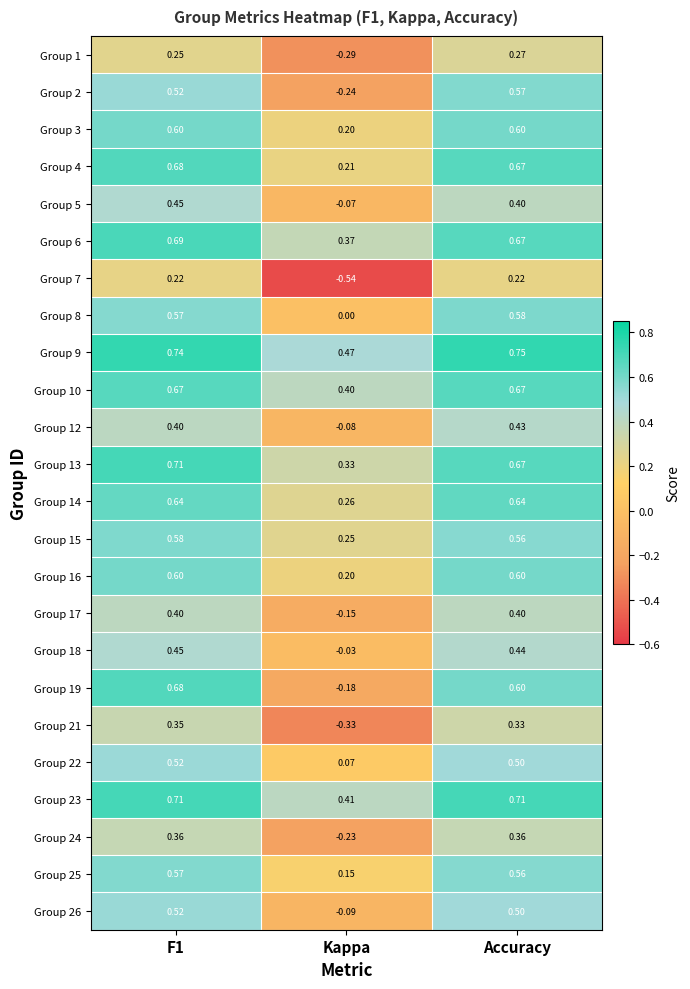

Which label corresponds to the largest value in the chart?

Accuracy